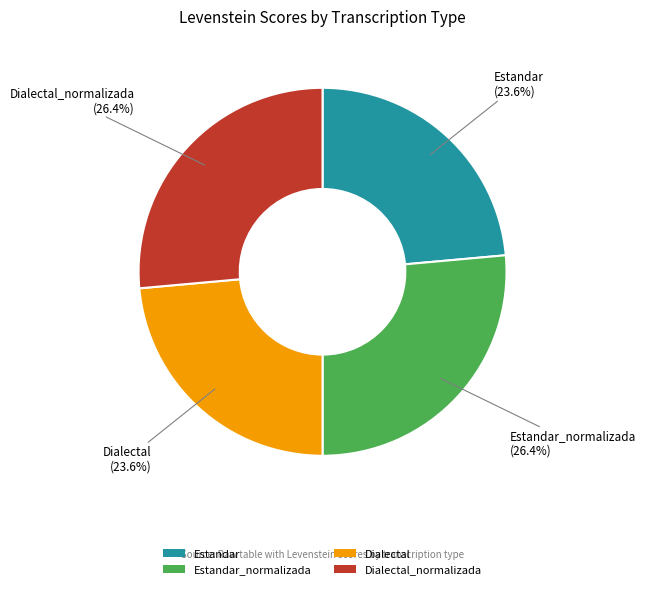

Does Dialectal_normalizada account for over 50% of the chart?

No